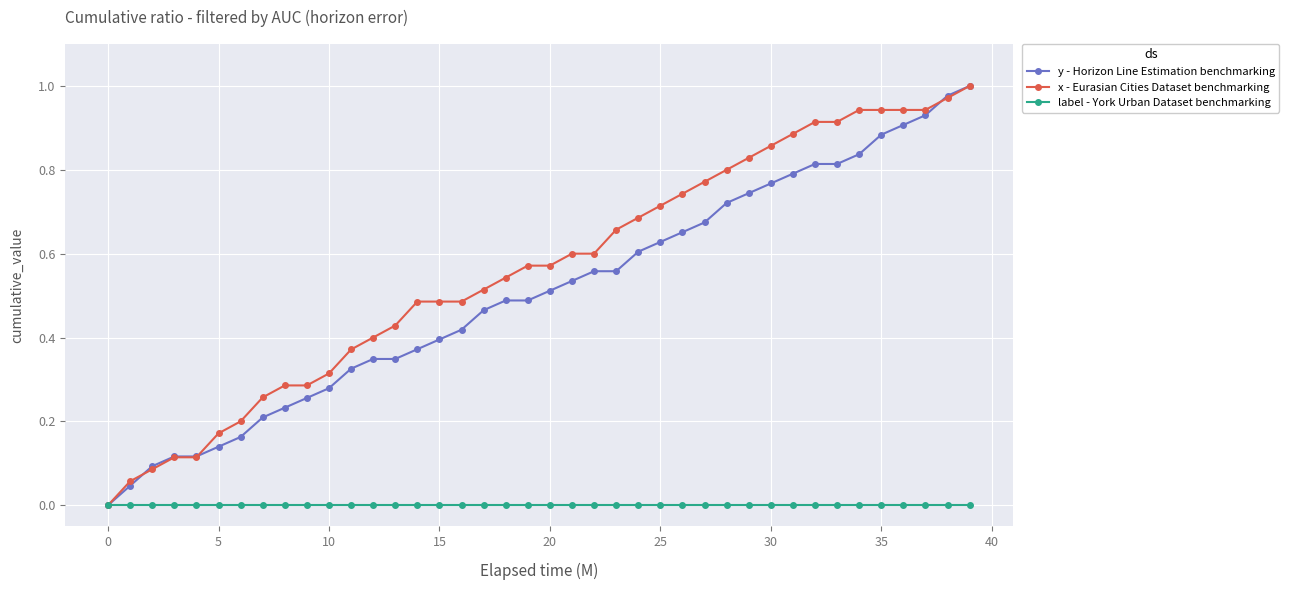

Which series has the largest total across all categories?

x - Eurasian Cities Dataset benchmarking